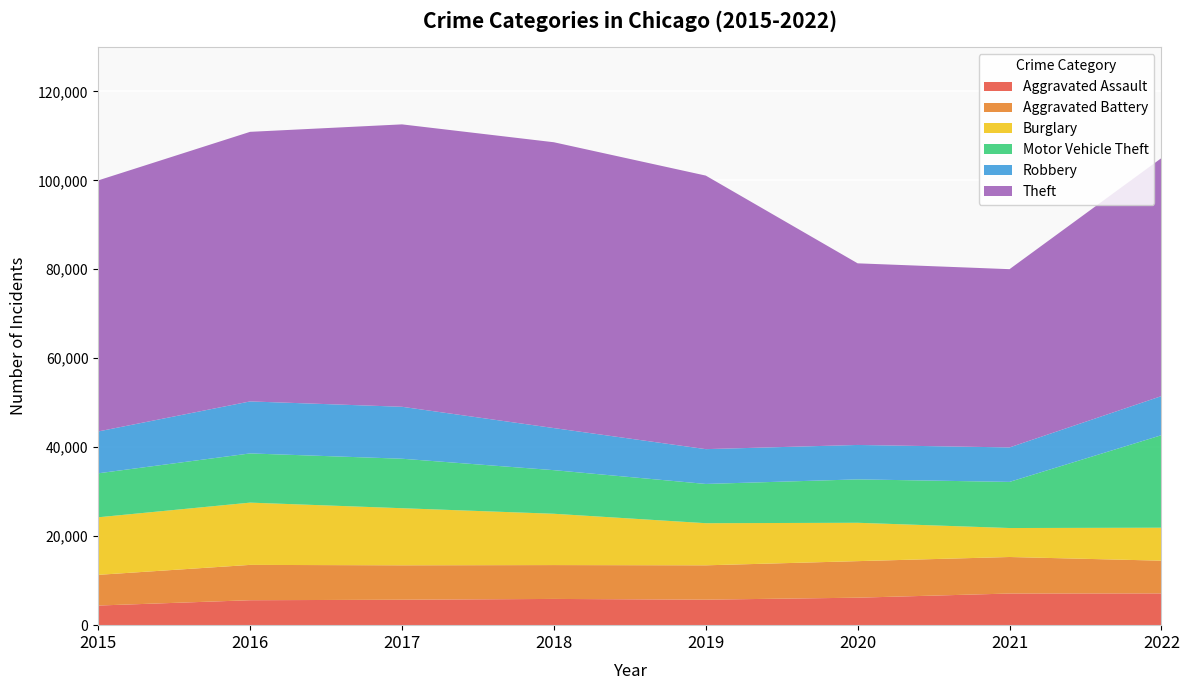

Reading left to right, transcribe all the data shown in this chart.

Aggravated Assault: 4412	5607	5719	5898	5734	6178	7112	7139
Aggravated Battery: 6900	7944	7736	7611	7718	8216	8212	7359
Burglary: 12939	13996	12835	11533	9471	8621	6513	7411
Motor Vehicle Theft: 9888	11061	11126	9803	8824	9757	10371	20796
Robbery: 9406	11691	11677	9462	7824	7740	7748	8788
Theft: 56439	60599	63484	64251	61491	40827	40074	53505